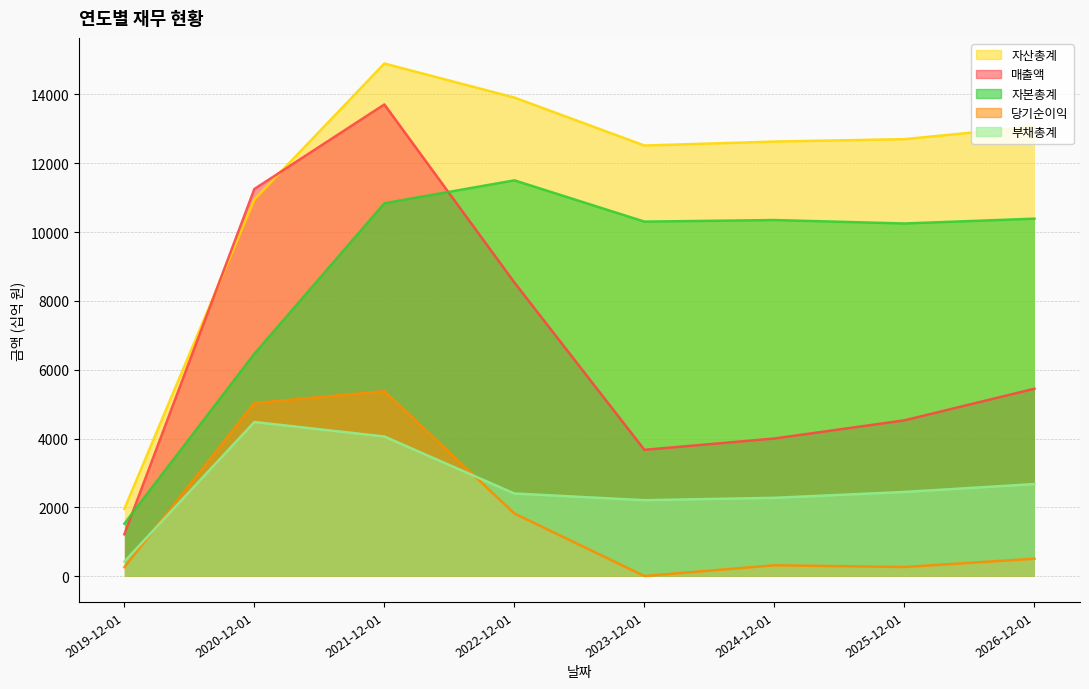

What are all the series names shown in the legend?

매출액, 당기순이익, 자산총계, 부채총계, 자본총계